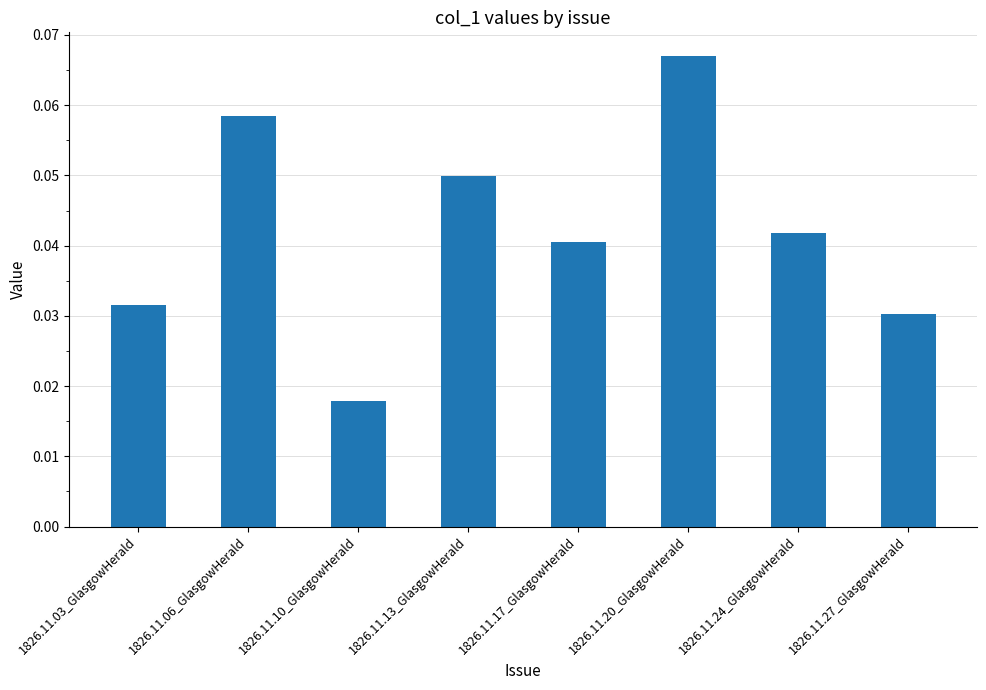

How many bars are there in total?

8